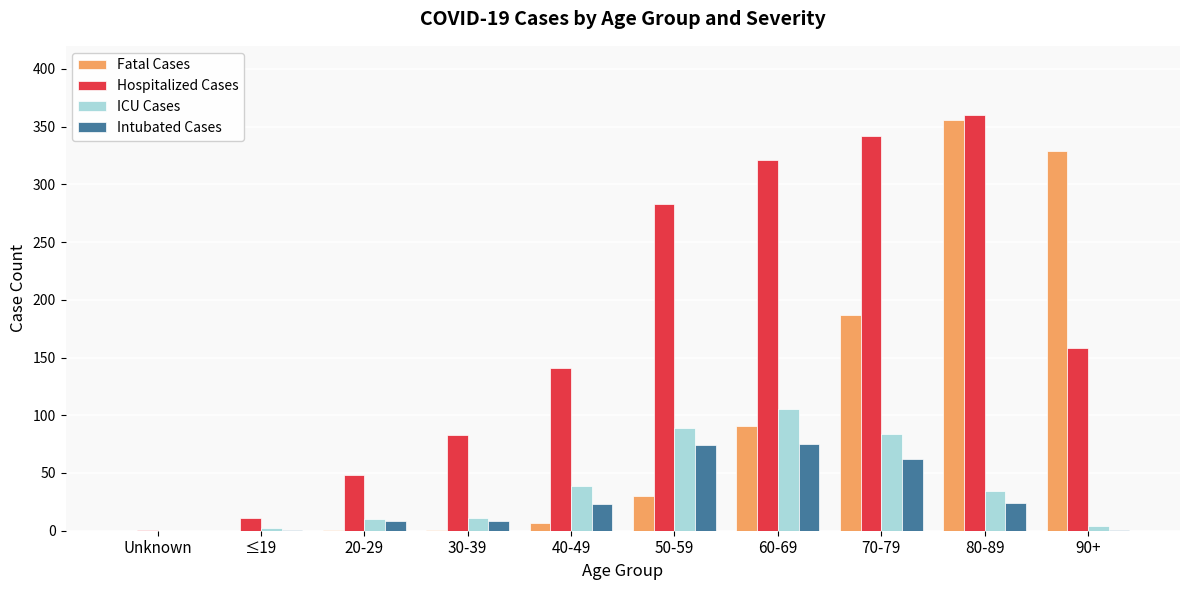

Which series changed the most between Unknown and 60-69?

Hospitalized Cases